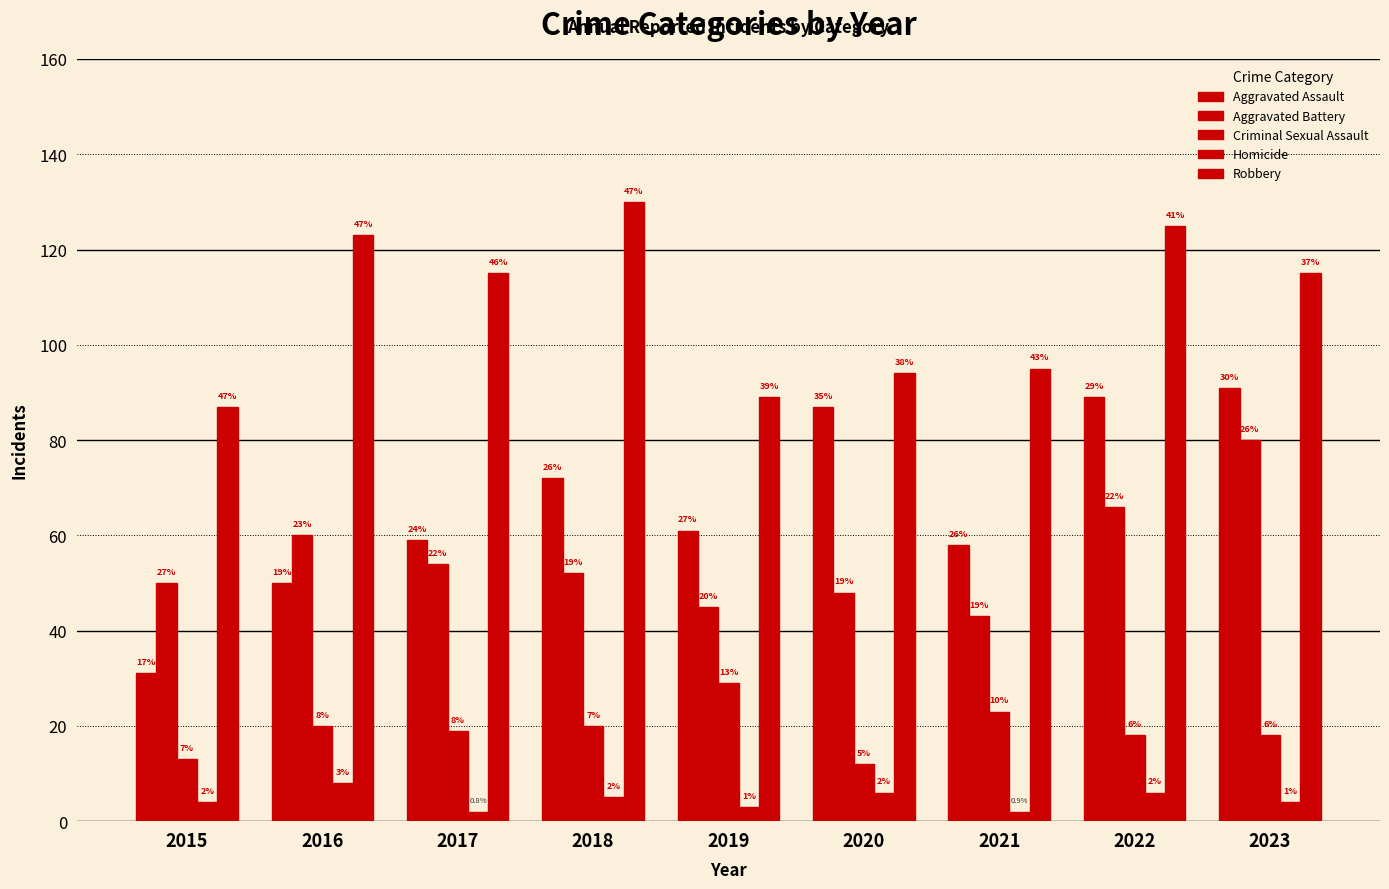

Are the bars horizontal?

No